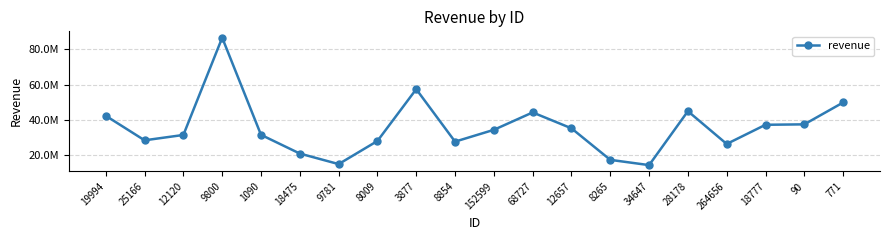

Is this an area chart (filled region under the line)?

No